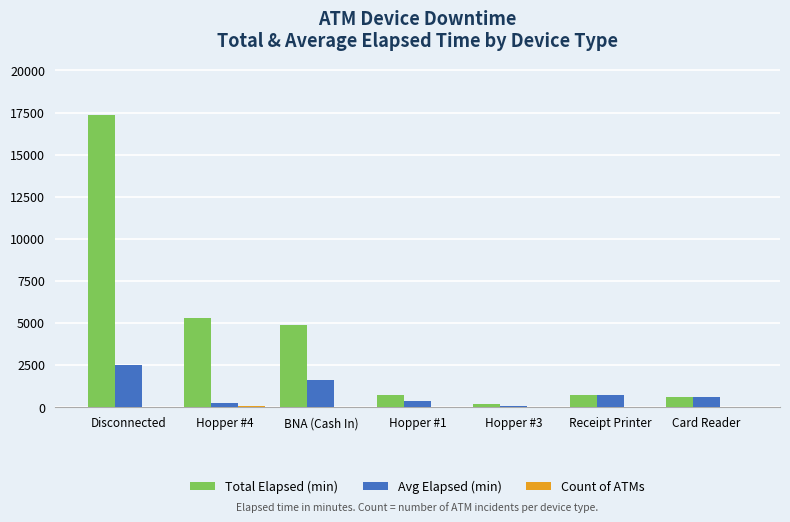

How many groups of bars are there?

7